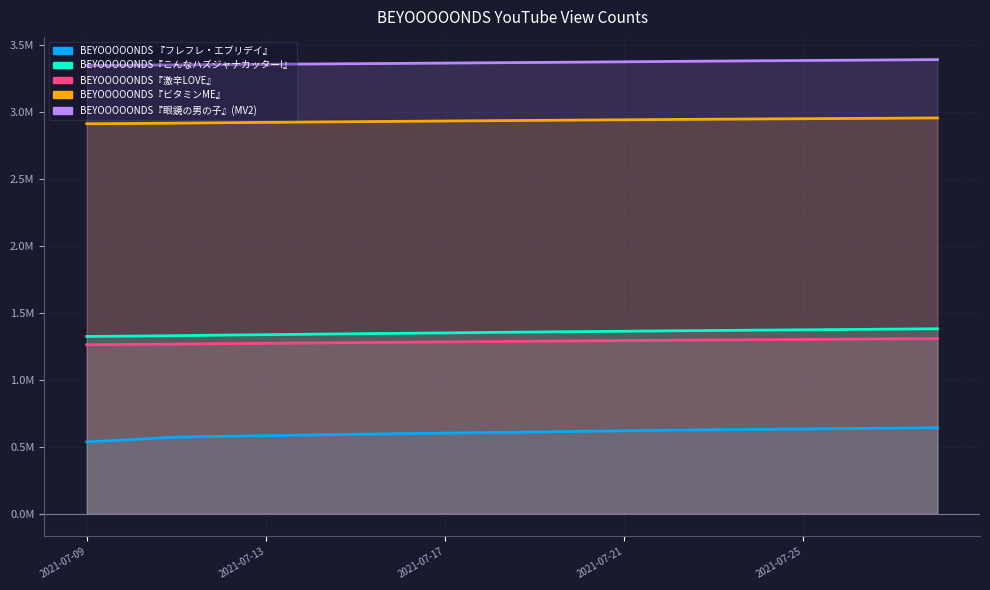

What is the average value of the BEYOOOOONDS『こんなハズジャナカッター!』 series?

1.4